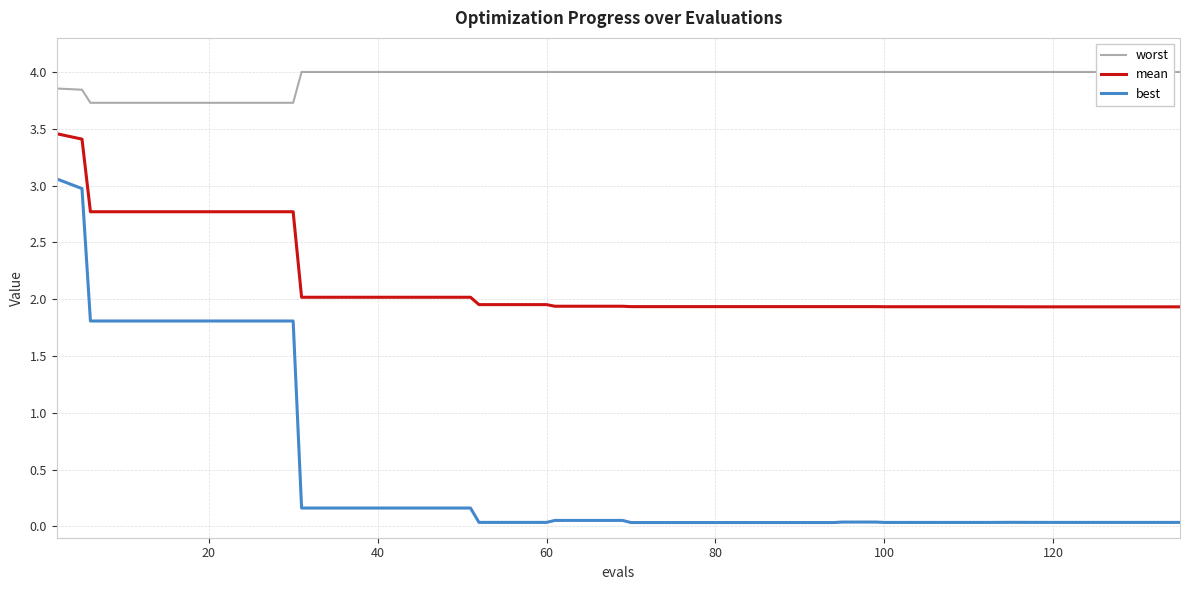

True or false: mean and best cross at least once.

False